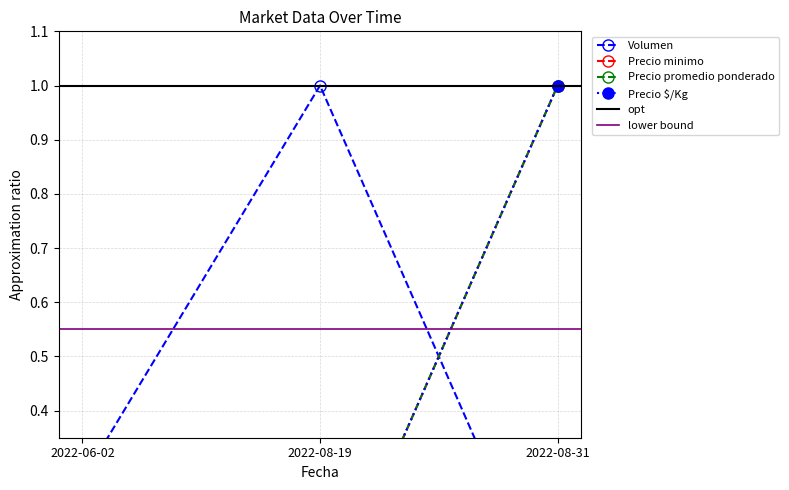

Which series changed the most between 2022-06-02 and 2022-08-31?

Precio minimo